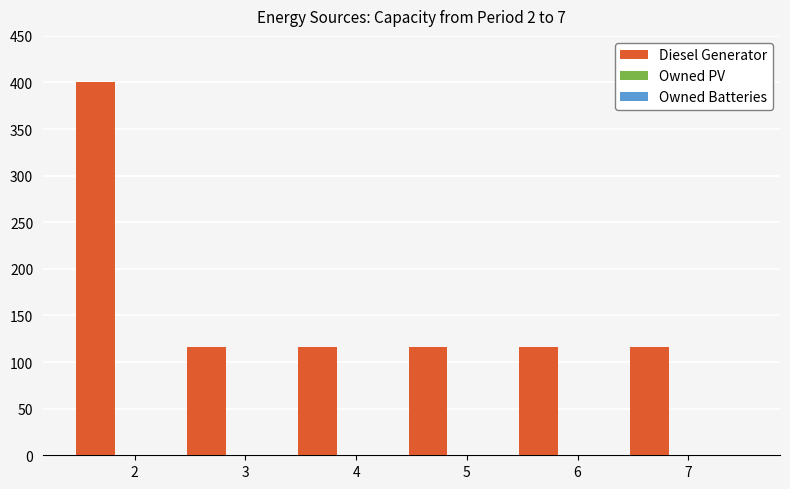

Reading left to right, extract all data points from this chart.

400	116	116	116	116	116